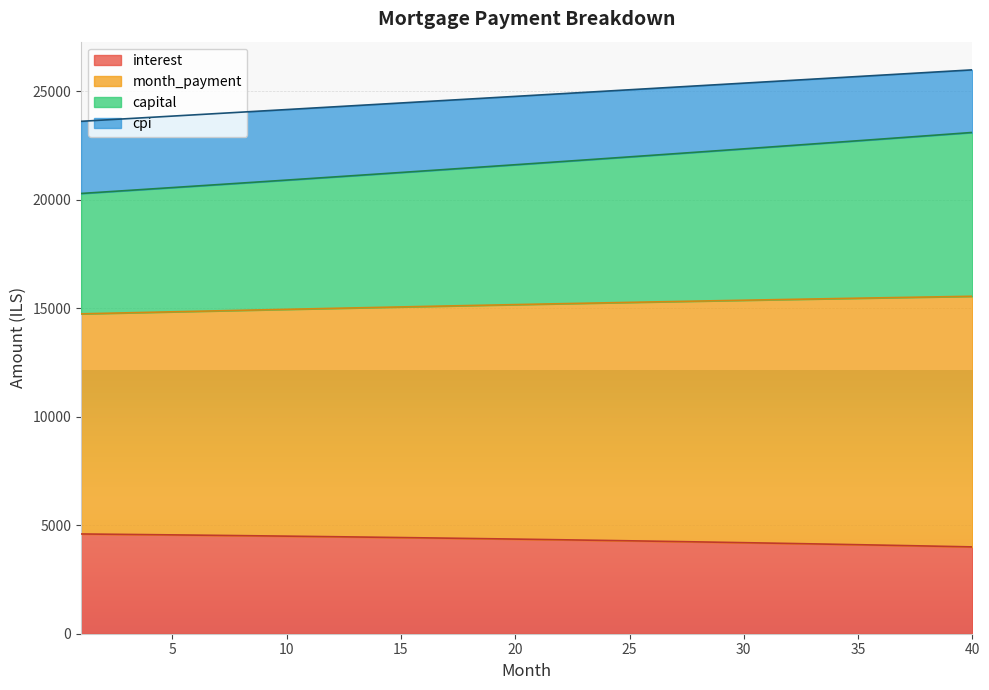

Is it true that cpi equals 22578.0 at 14?

False